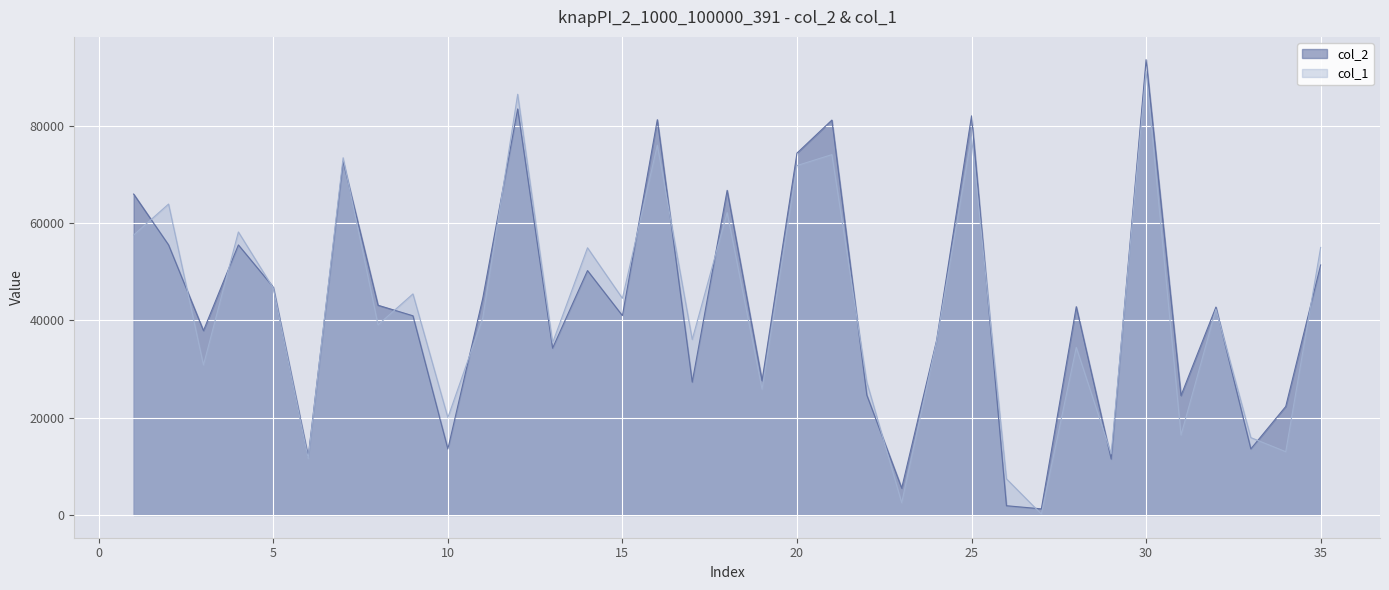

Is it true that col_2 equals 25756 at 4?

False